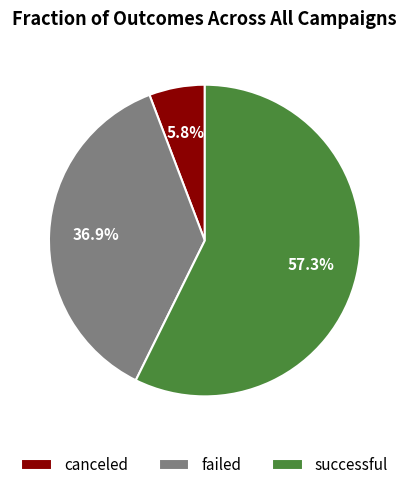

Which has a higher value, successful or canceled?

successful